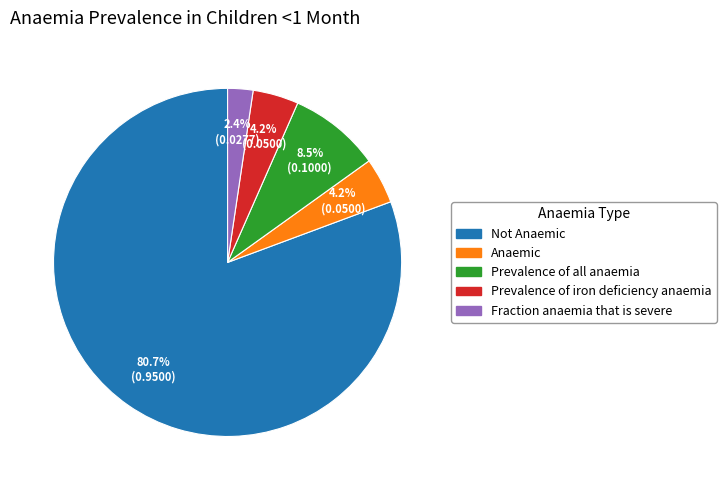

Is there any slice that represents more than half of the pie?

Yes